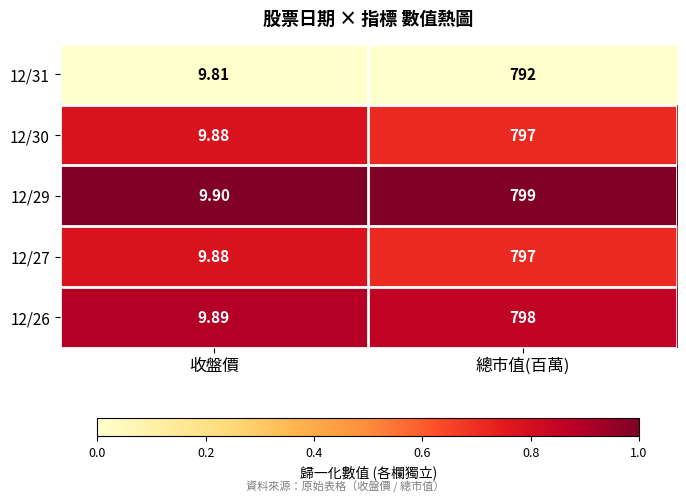

Which category has the lowest value across all series?

收盤價